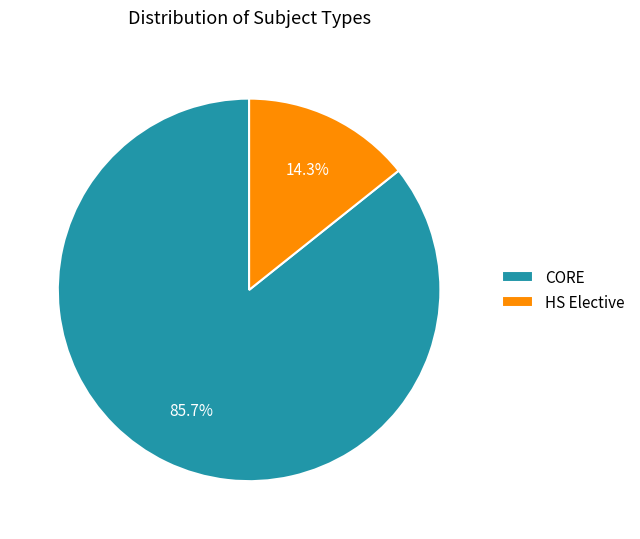

Does CORE represent more than half of the total?

Yes